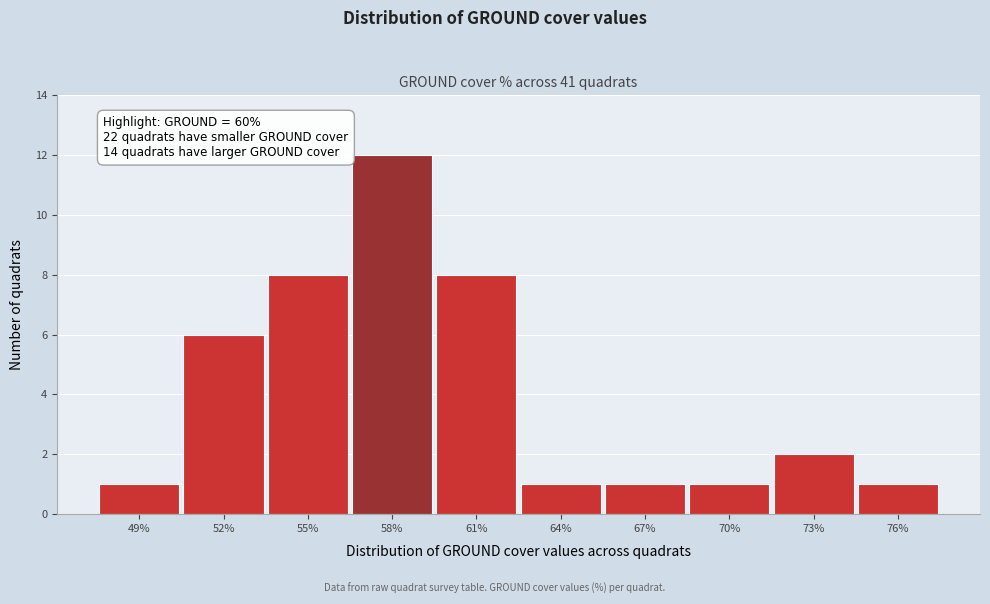

Reading left to right, list all the values displayed in this chart.

49%=1	52%=6	55%=8	58%=12	61%=8	64%=1	67%=1	70%=1	73%=2	76%=1